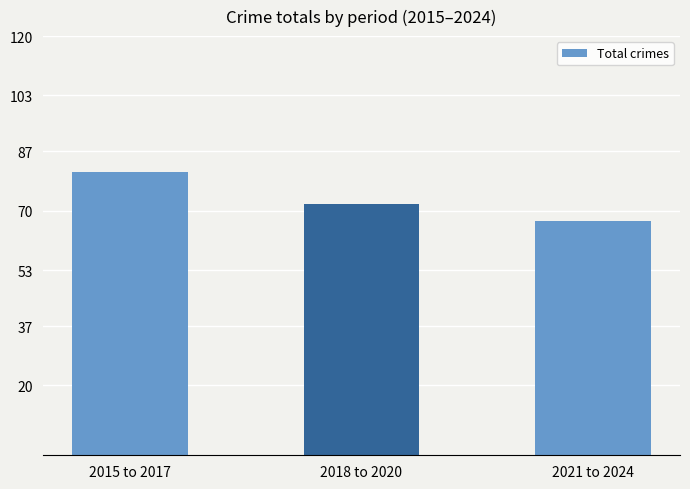

The chart shows a value of 109 at 2018 to 2020. True or false?

False